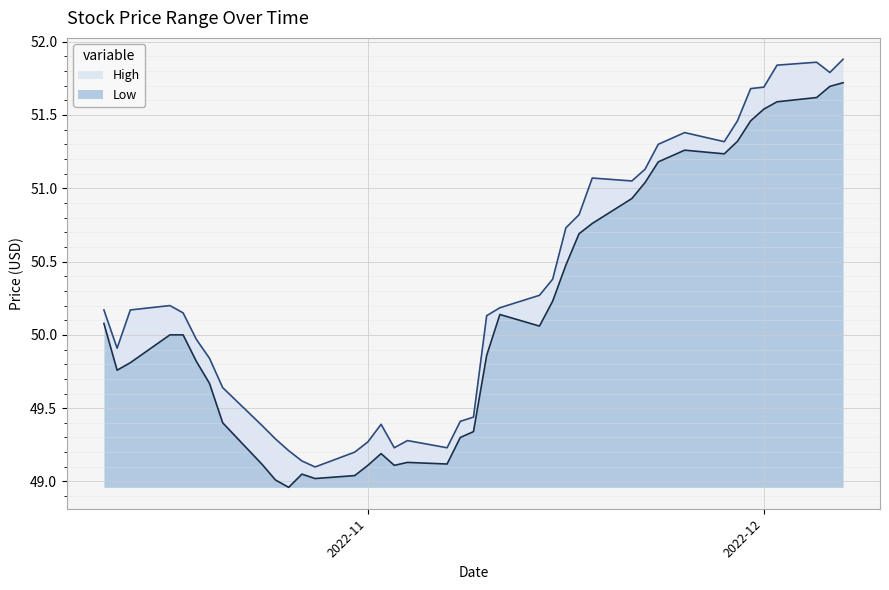

What is the lowest value of the Low series?

49.0